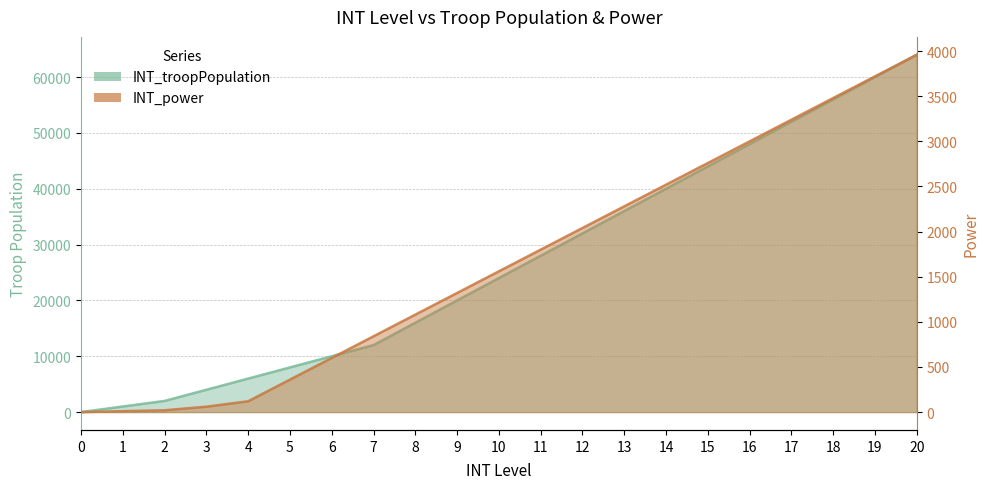

What is the average value of the INT_power series?

1656